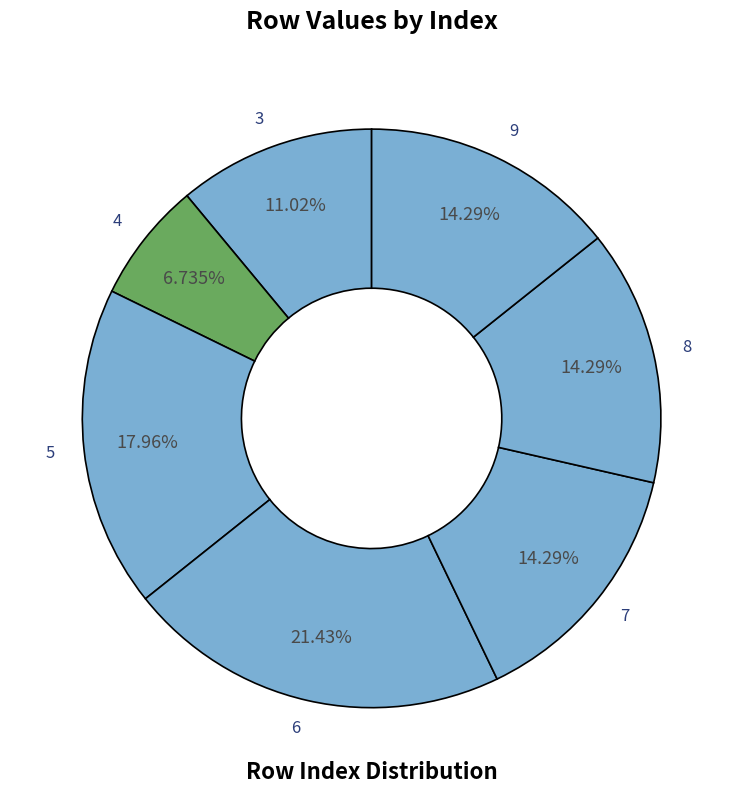

The 4 slice represents 1% of the pie. True or false?

False